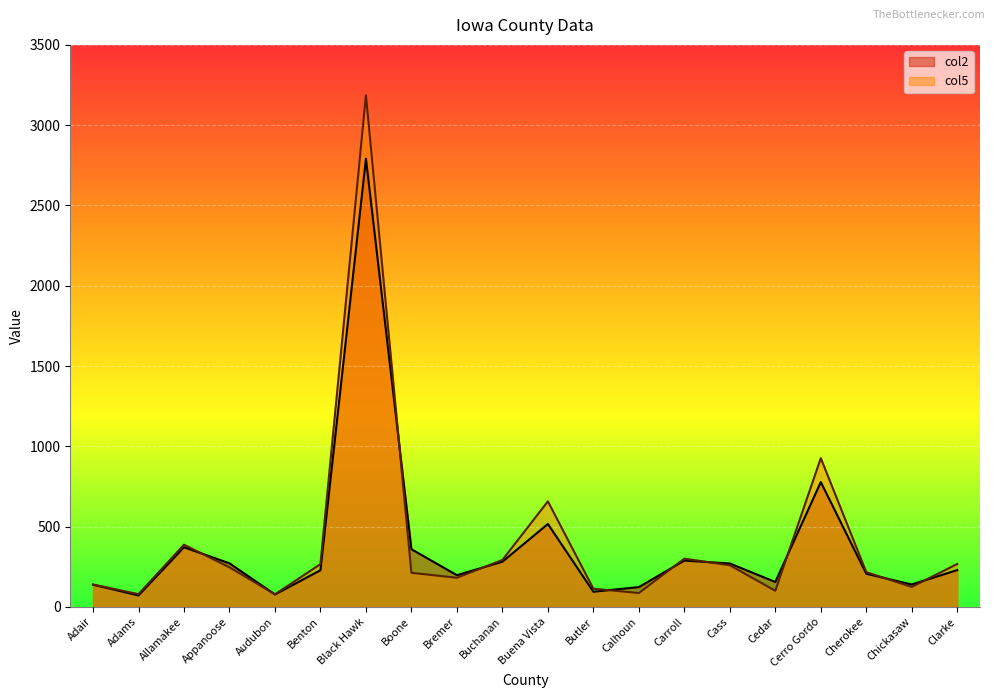

At which label does col5 reach its peak?

Black Hawk